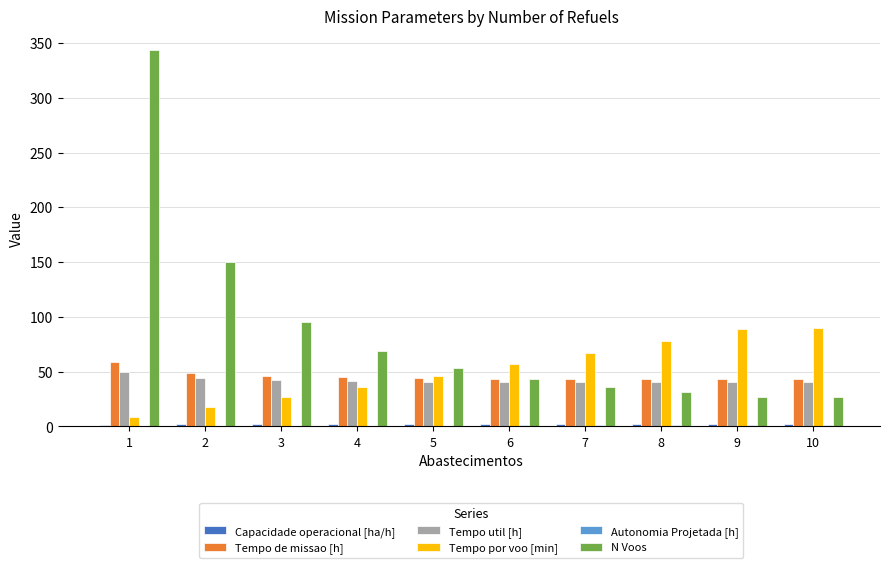

The value of Tempo por voo [min] at 3 is 26.6. True or false?

True